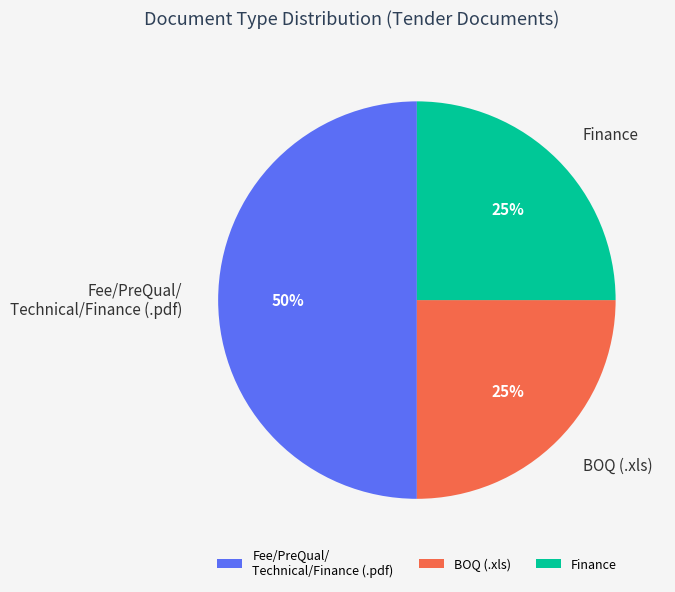

How many slices are in this pie chart?

3